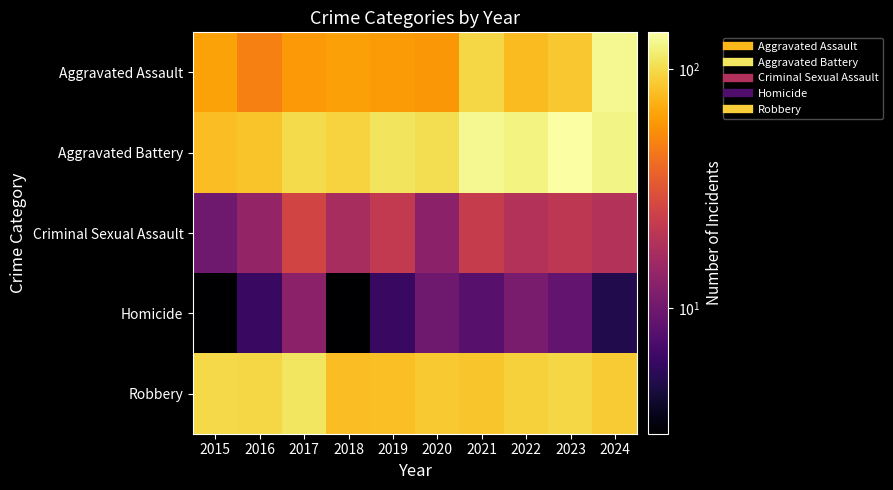

Rank the series by their maximum value, from lowest to highest.

Homicide, Criminal Sexual Assault, Robbery, Aggravated Assault, Aggravated Battery